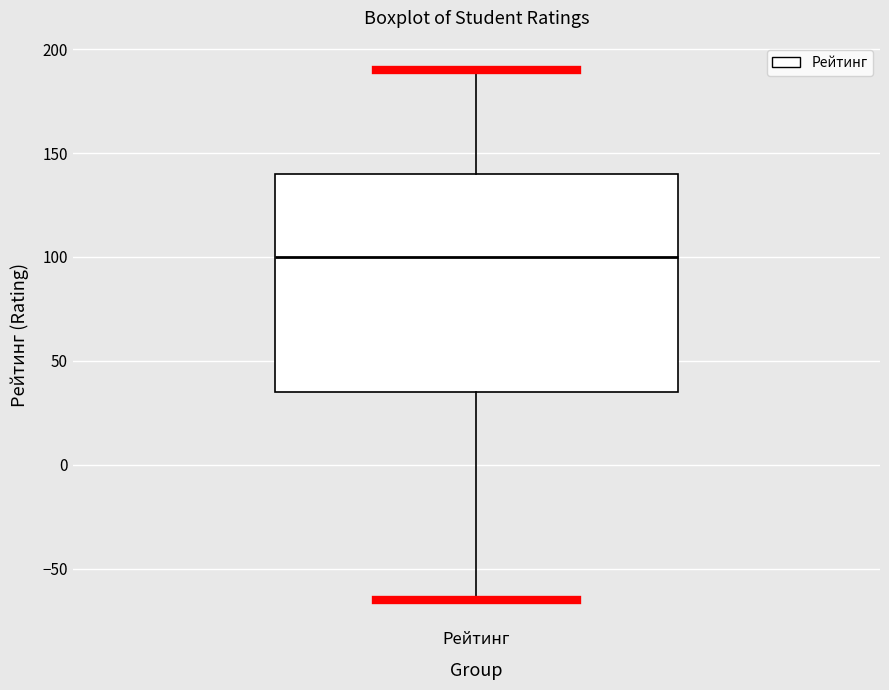

Transcribe this box plot: give where the median line is, the range the box spans, and where the two whiskers end, as read against the y-axis. The values are not printed on the chart, so give them approximately, as read against the axis.

median 100, box 35 to 140, whiskers -65 to 190